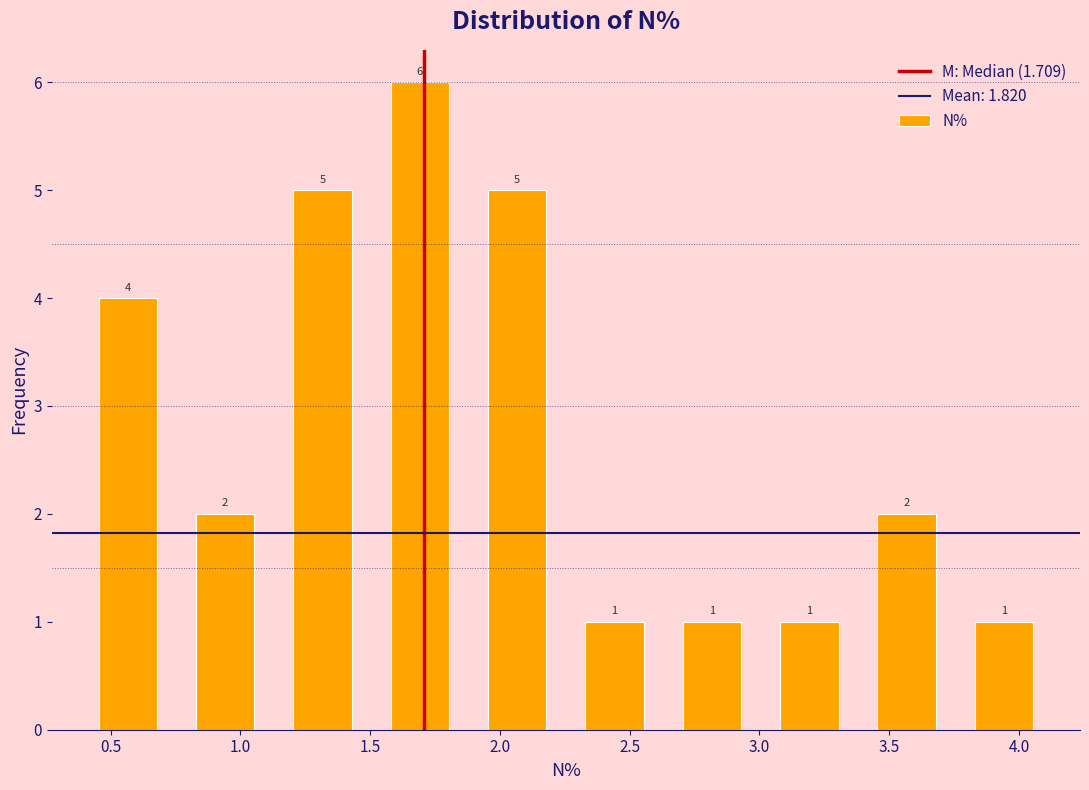

How tall is the bar that spans 2.65 to 3.00 on the x-axis? The bar edges are not printed on the chart, so give them approximately, as read against the axis.

1